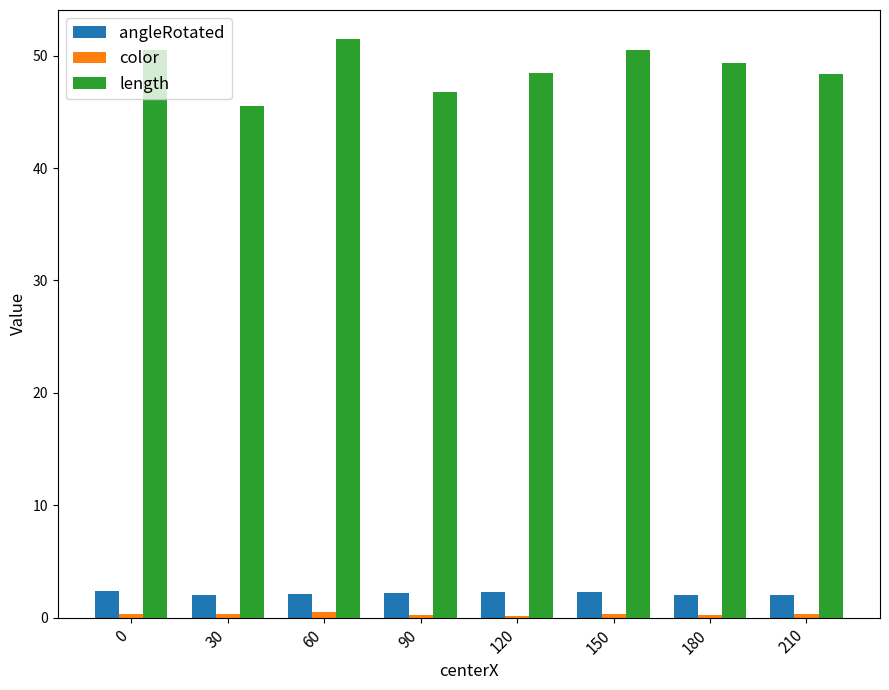

Are the bars grouped side by side (vs. stacked)?

Yes